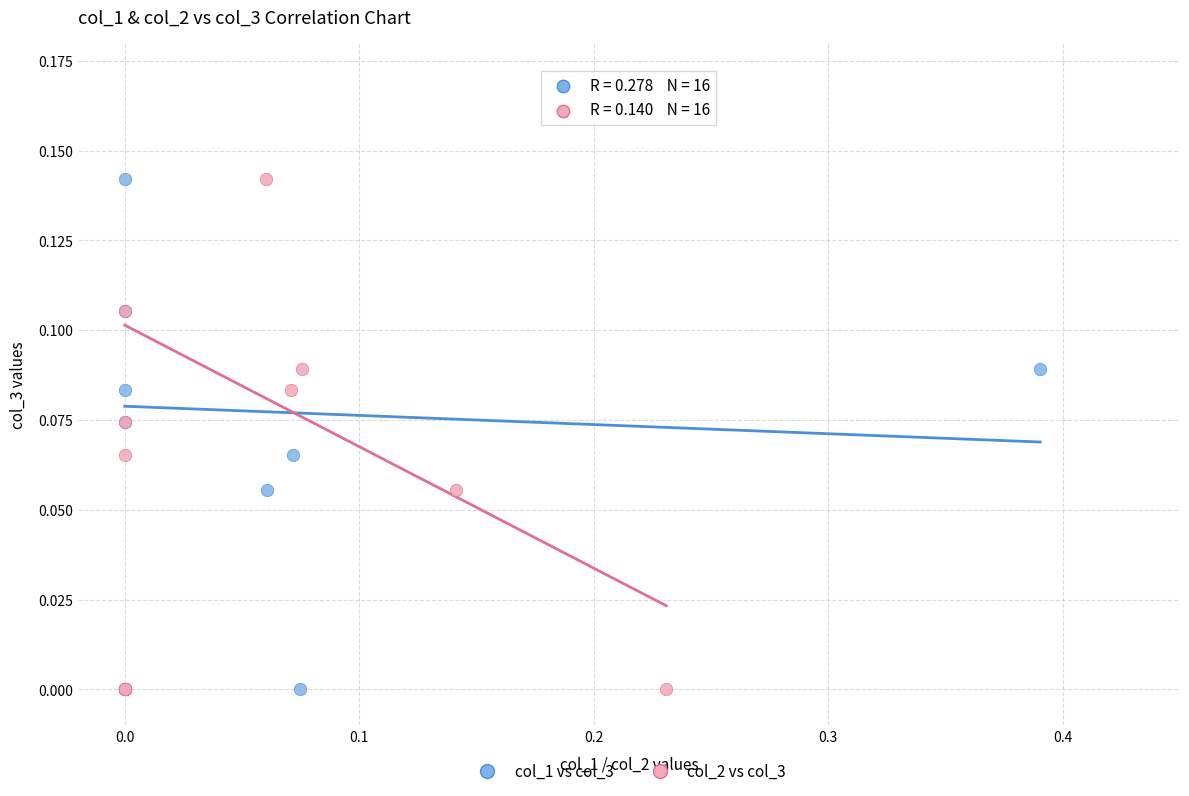

What are all the series names shown in the legend?

col_1 vs col_3, col_2 vs col_3